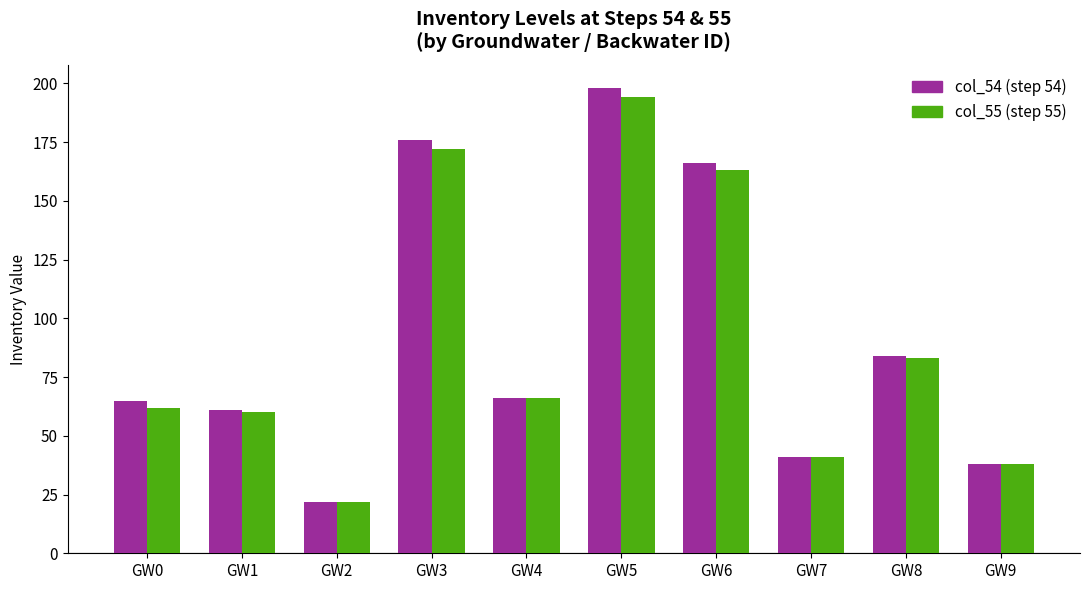

Reading left to right, what are all the values shown in this chart?

col_54: GW0=65	GW1=61	GW2=22	GW3=176	GW4=66	GW5=198	GW6=166	GW7=41	GW8=84	GW9=38
col_55: GW0=62	GW1=60	GW2=22	GW3=172	GW4=66	GW5=194	GW6=163	GW7=41	GW8=83	GW9=38